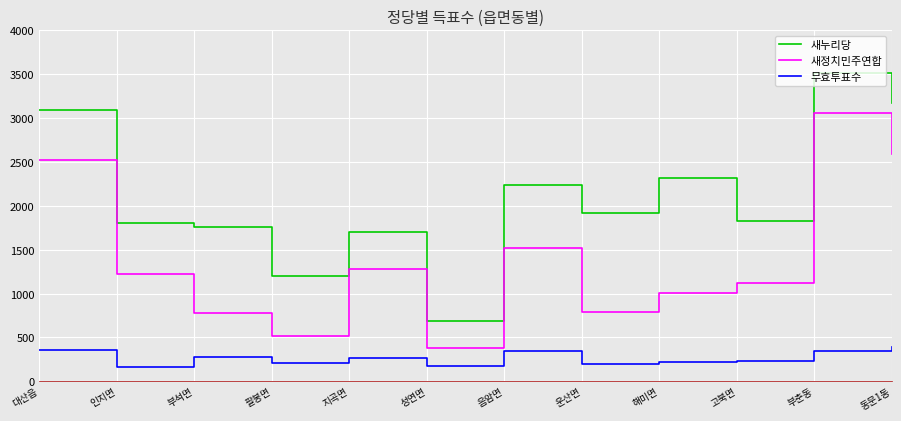

True or false: 무효투표수 and 새누리당 intersect in this chart.

False